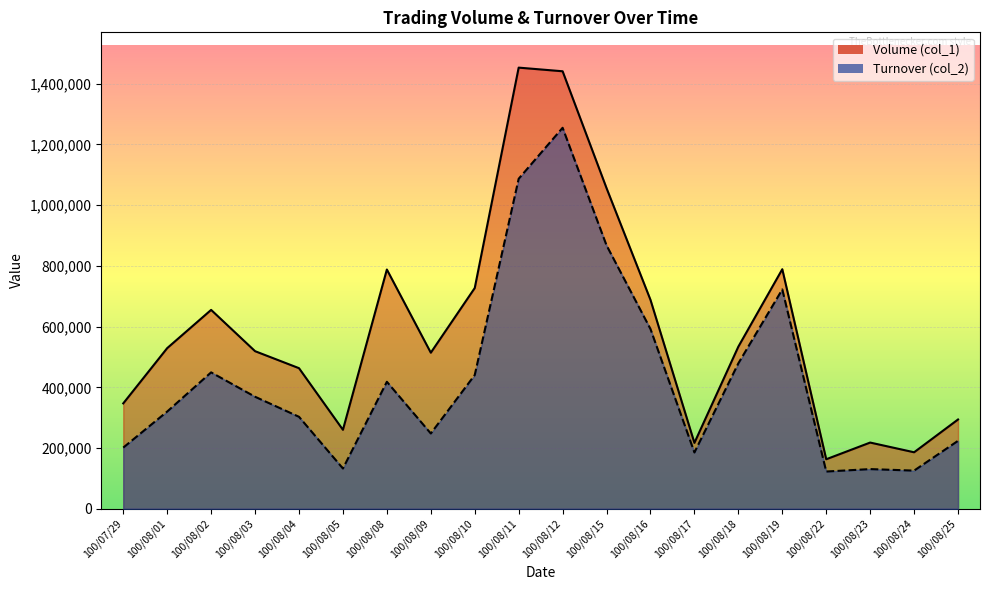

What is the average value of the Turnover (col_2) series?

433573